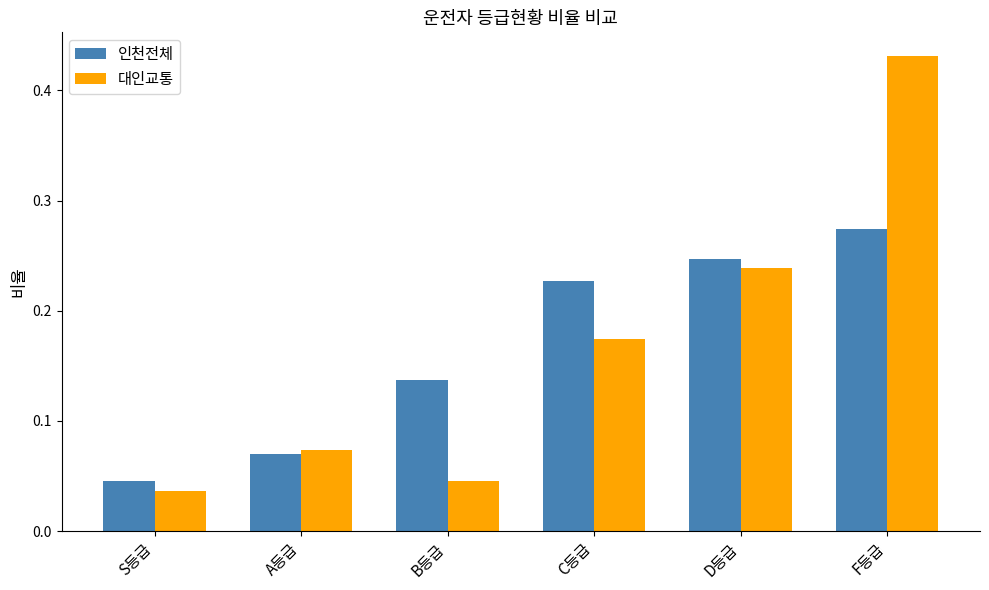

Rank the series at F등급 from lowest to highest value.

인천전체, 대인교통